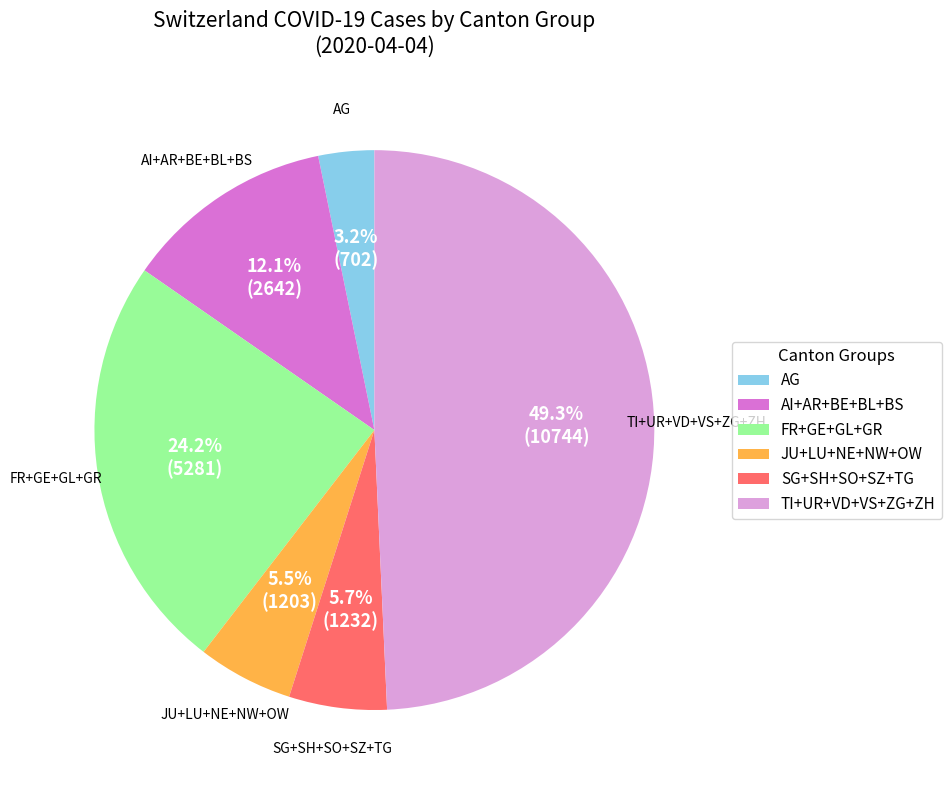

Which has a higher value, TI+UR+VD+VS+ZG+ZH or AG?

TI+UR+VD+VS+ZG+ZH